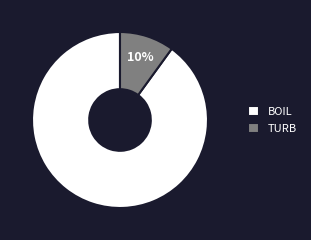

Combined, do TURB and BOIL account for over 50%?

Yes